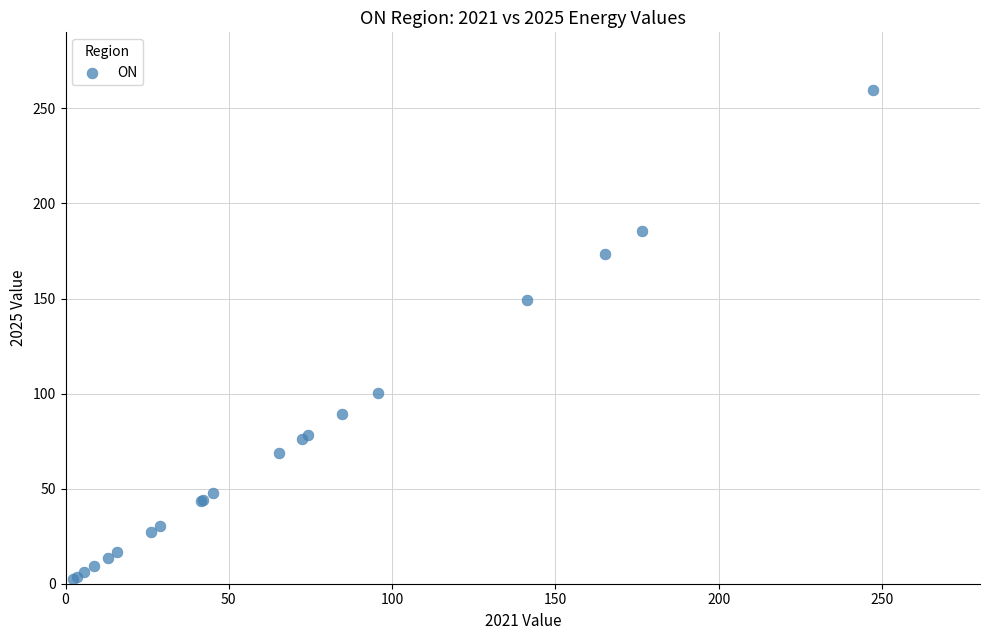

What Y value in the scatter plot is closest to 131?

149.0